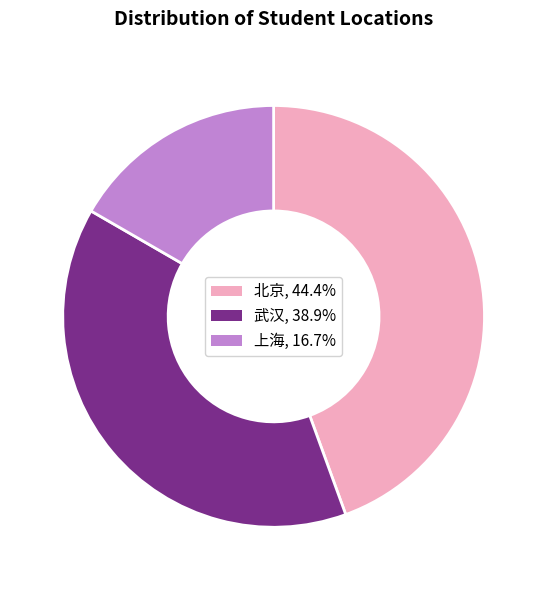

The 上海 slice represents 17% of the pie. True or false?

True